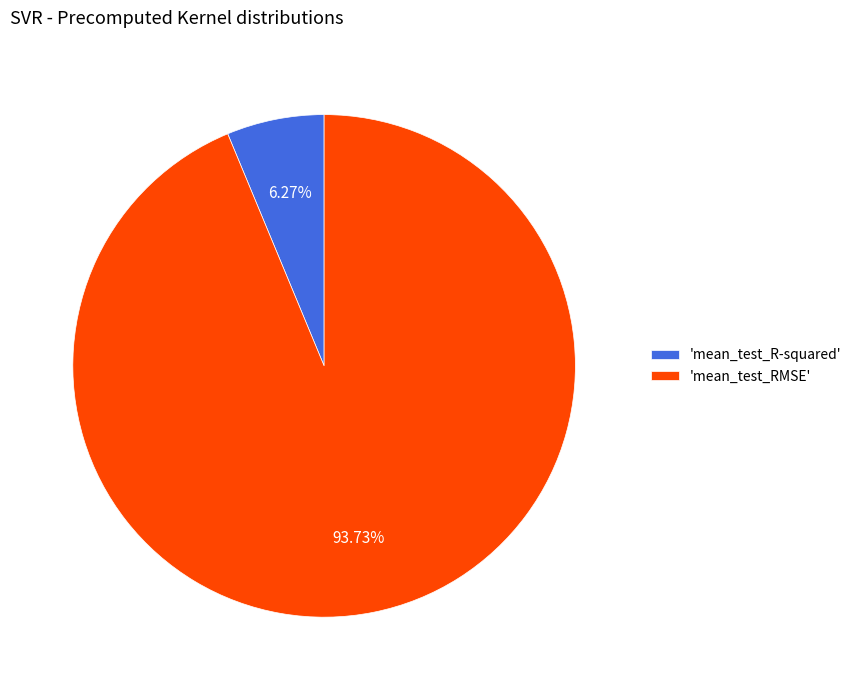

Which category has the smallest portion of the pie?

'mean_test_R-squared'